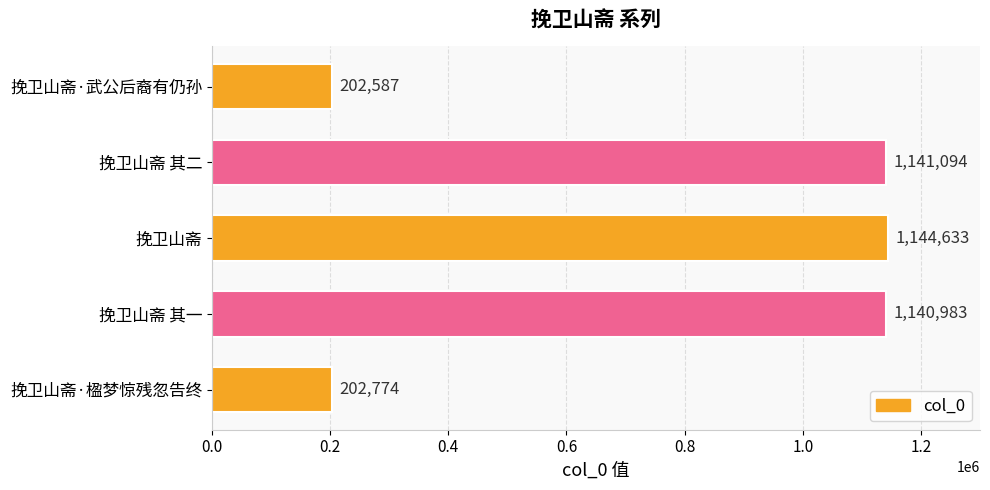

What is the change in value from 挽卫山斋 to 挽卫山斋·楹梦惊残忽告终?

-941859